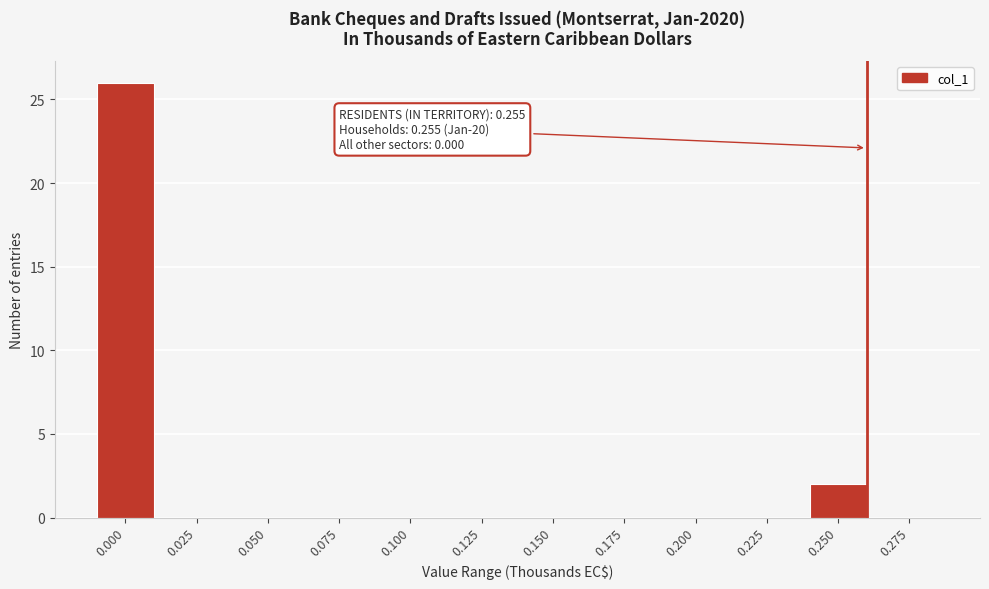

Reading left to right, what are all the values shown in this chart?

0.000=26	0.025=0	0.050=0	0.075=0	0.100=0	0.125=0	0.150=0	0.175=0	0.200=0	0.225=0	0.250=2	0.275=0